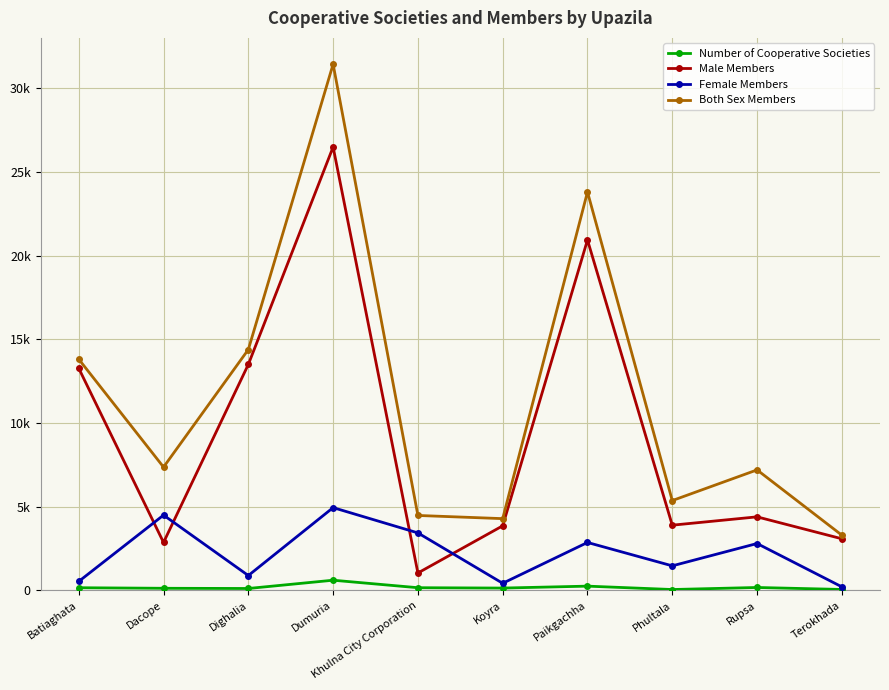

What are all the series names shown in the legend?

Number of Cooperative Societies, Male Members, Female Members, Both Sex Members